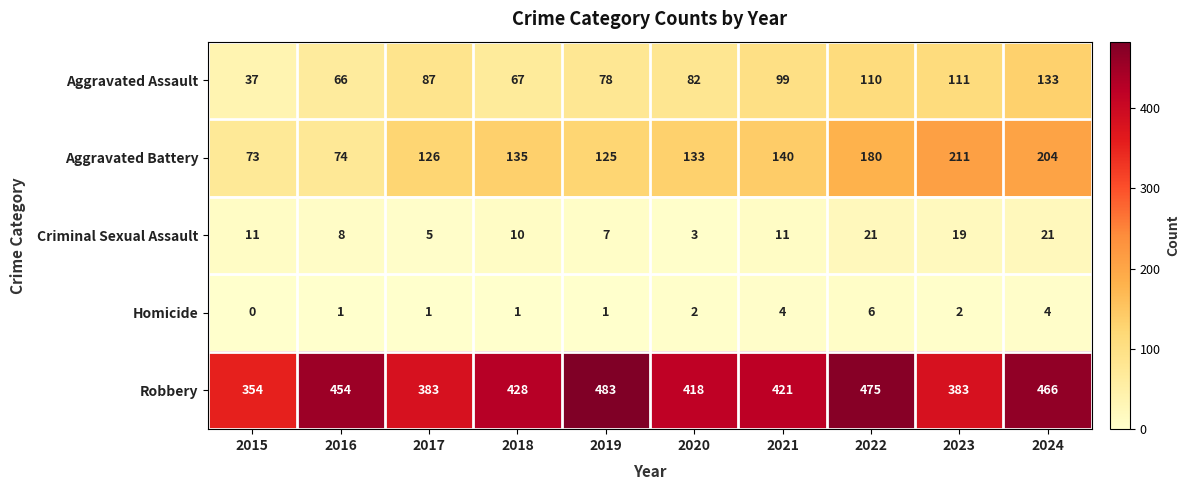

True or false: Criminal Sexual Assault has a value of 14 at 2021.

False